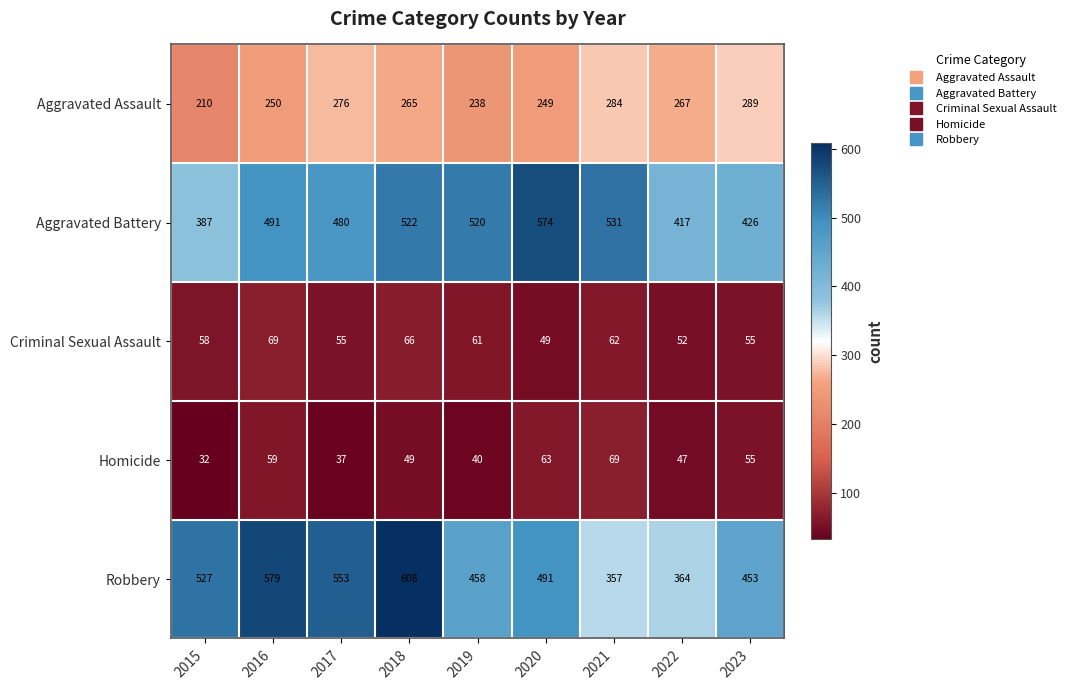

What is the difference between the highest and lowest values at 2018?

559